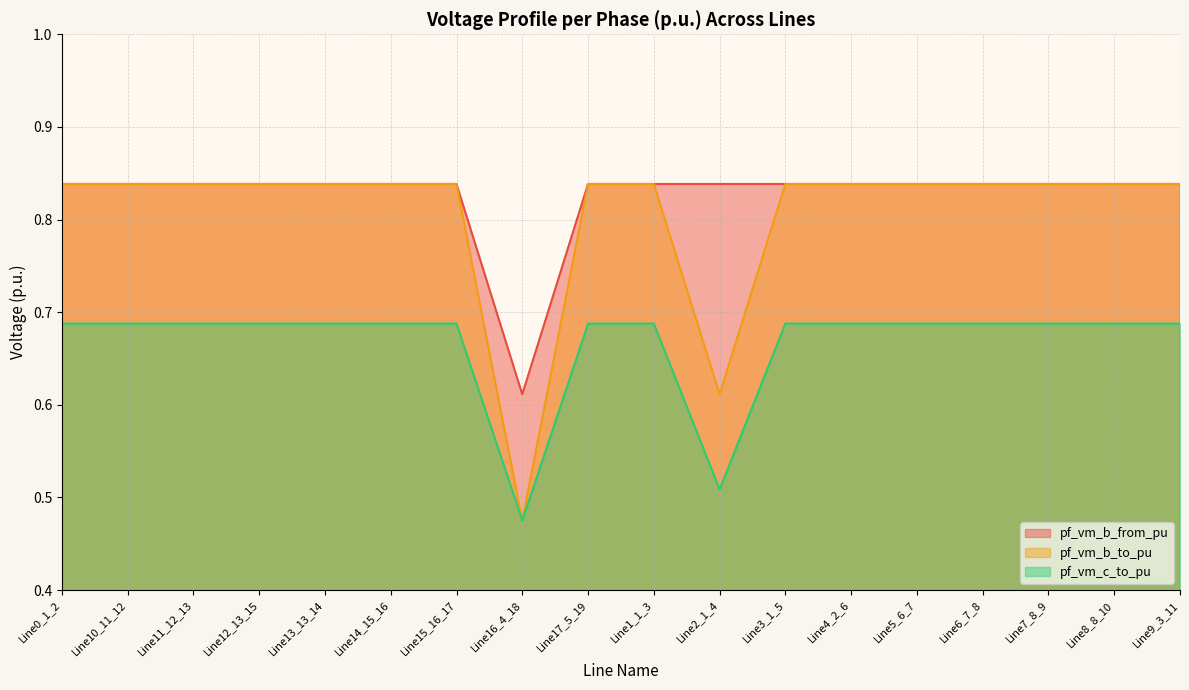

What is the approximate value of pf_vm_c_to_pu at Line5_6_7?

0.7